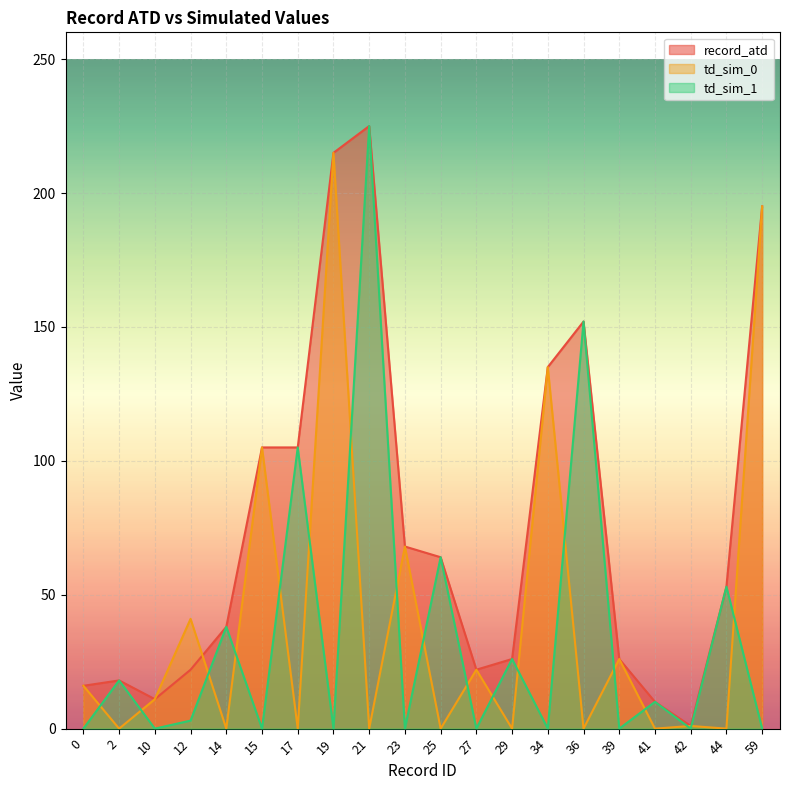

True or false: td_sim_0 has more than 2 interior local peaks.

True